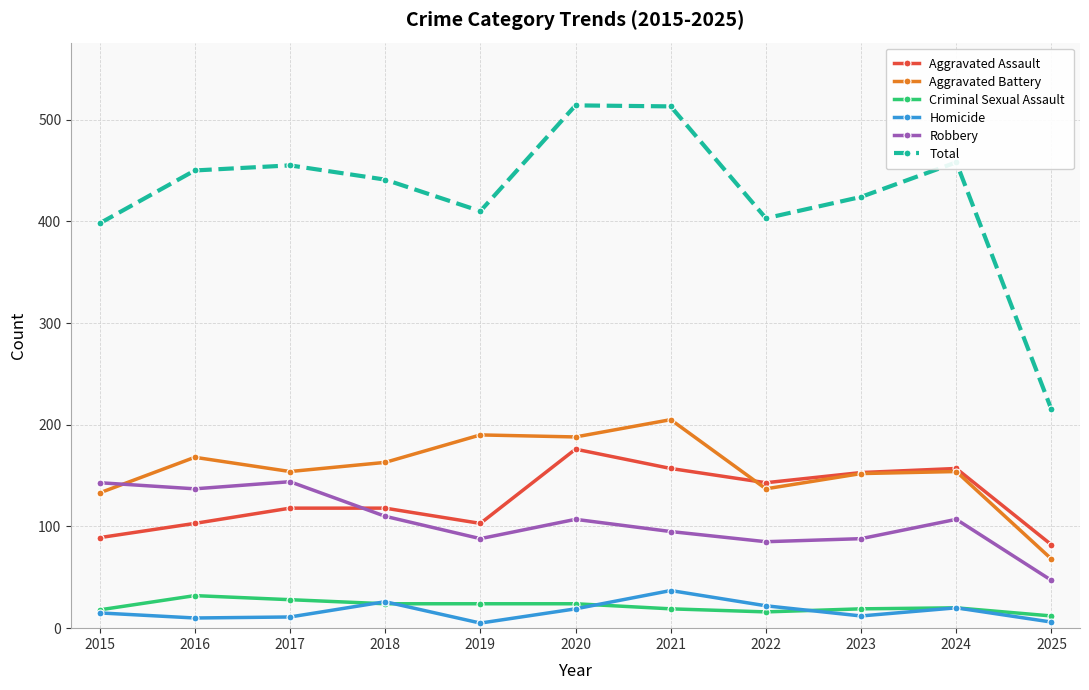

The value of Total at 2024 is 182. True or false?

False